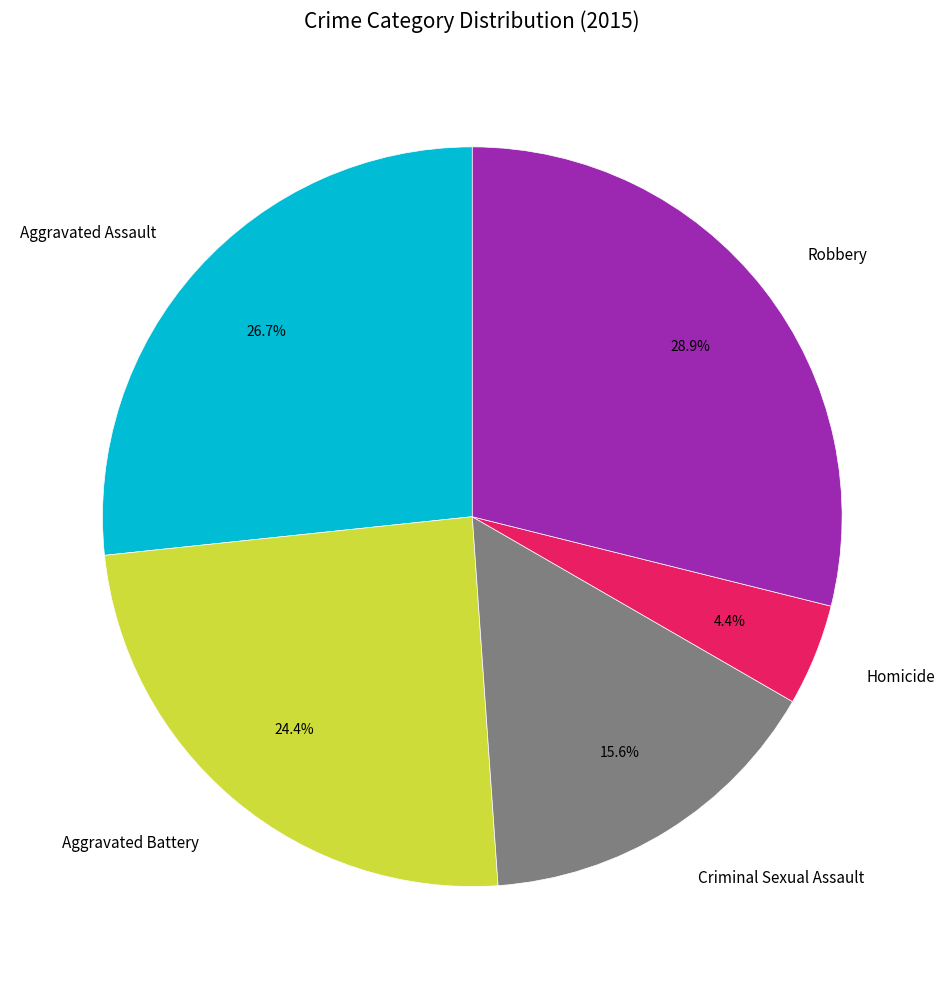

To the nearest percent, what is the combined percentage of Homicide and Robbery?

33%